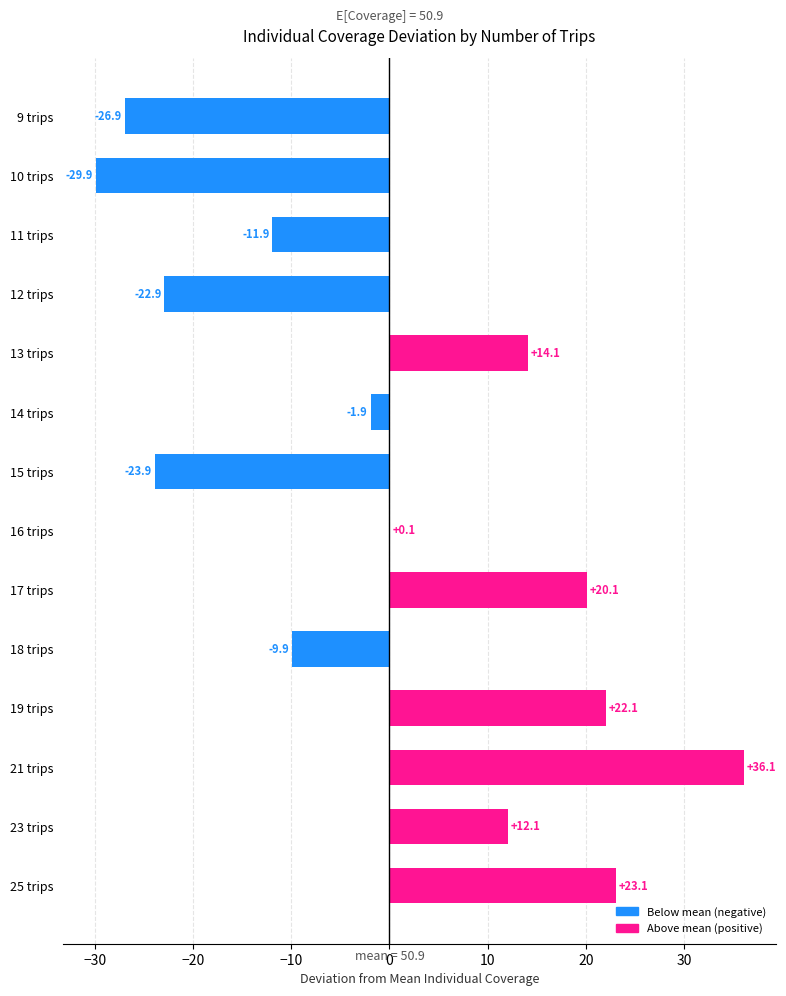

Are the bars horizontal?

Yes